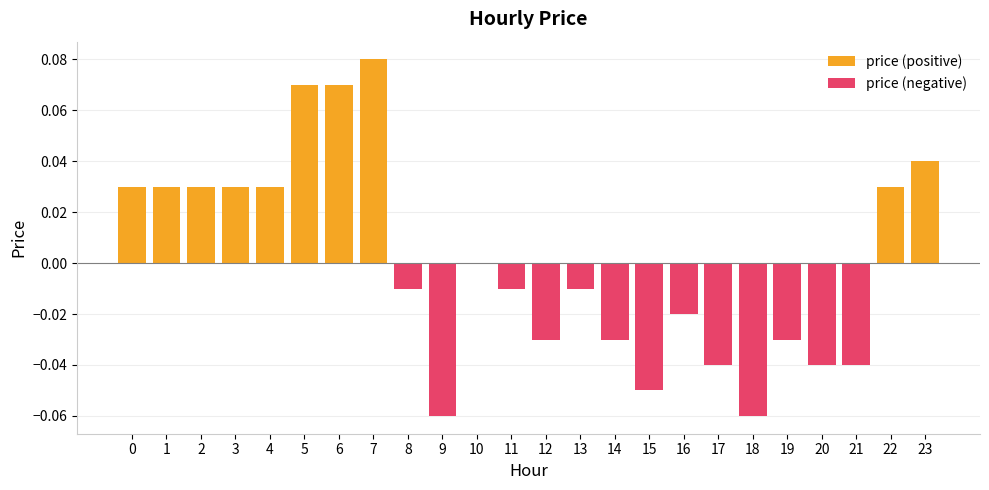

Reading left to right, extract all data points from this chart.

0.0	0.0	0.0	0.0	0.0	0.1	0.1	0.1	-0.0	-0.1	0.0	-0.0	-0.0	-0.0	-0.0	-0.1	-0.0	-0.0	-0.1	-0.0	-0.0	-0.0	0.0	0.0